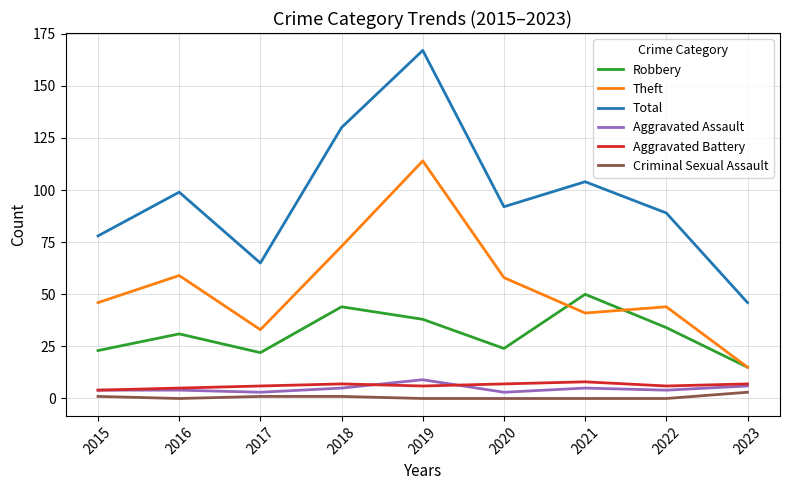

What is the lowest value of the Total series?

46